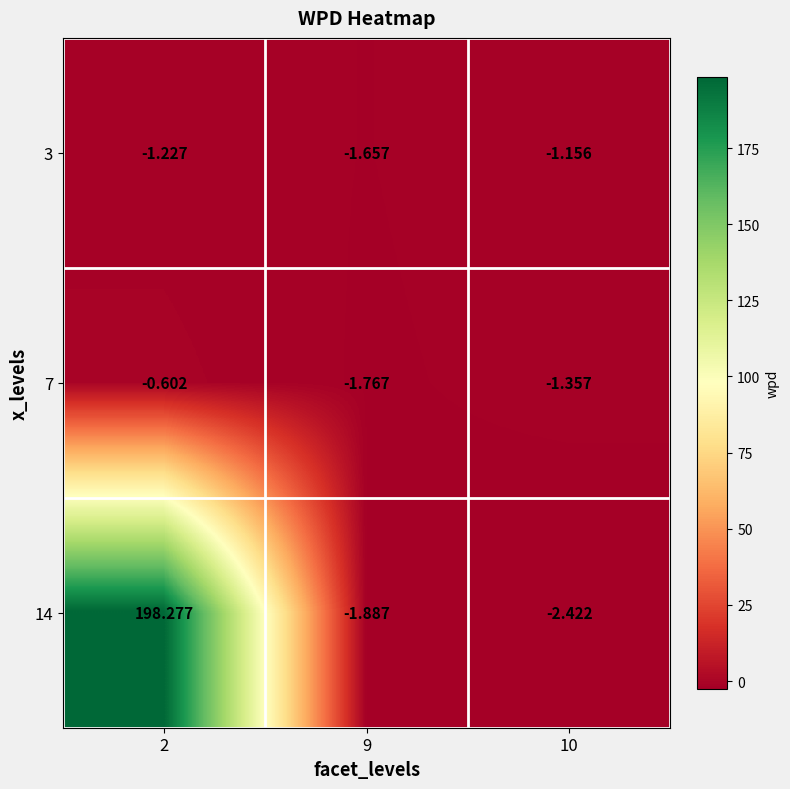

Which series has the largest total across all categories?

14